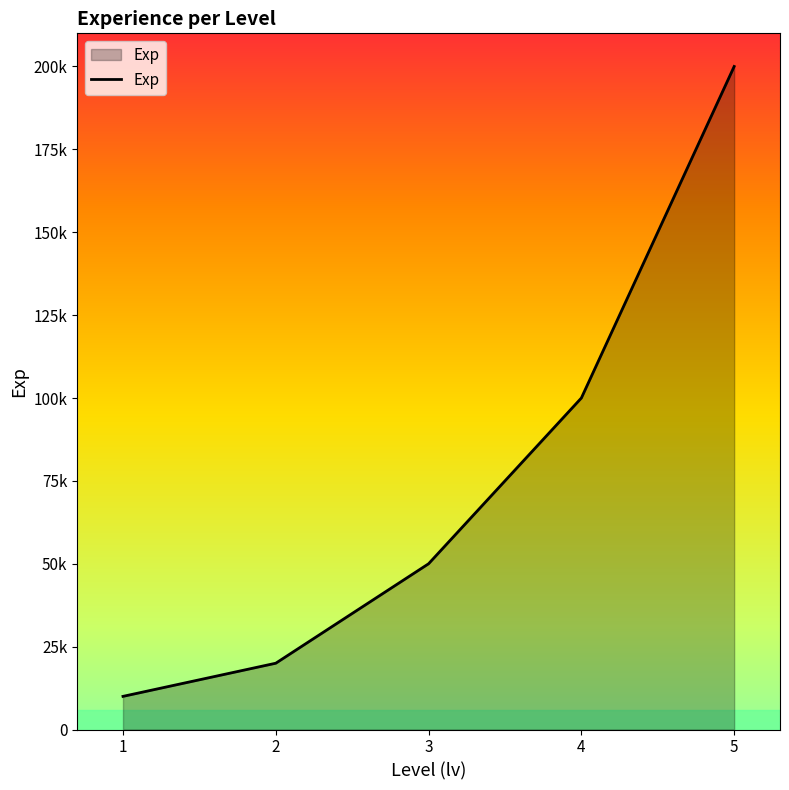

Is it true that the value at 5 is 295621?

False